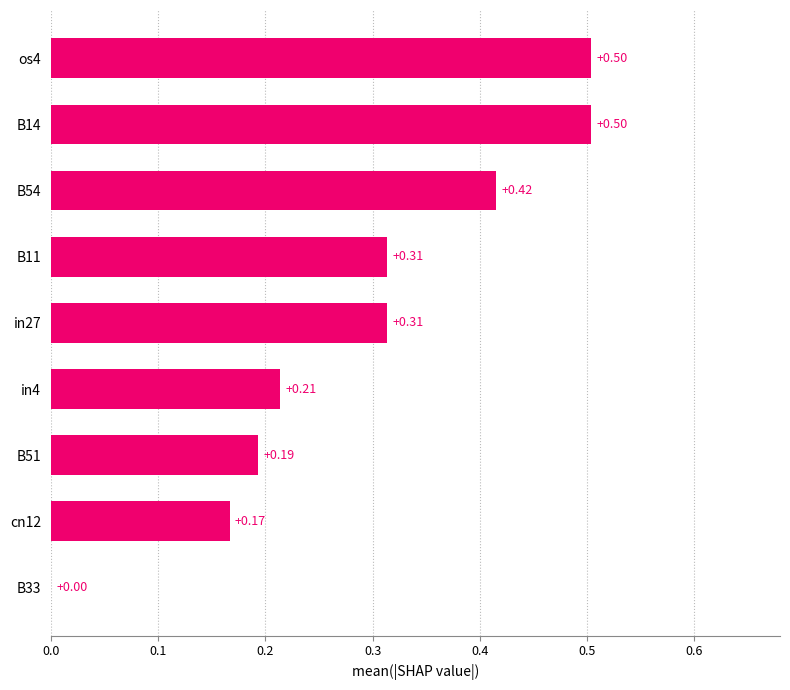

Which has a higher value, B54 or B14?

B14